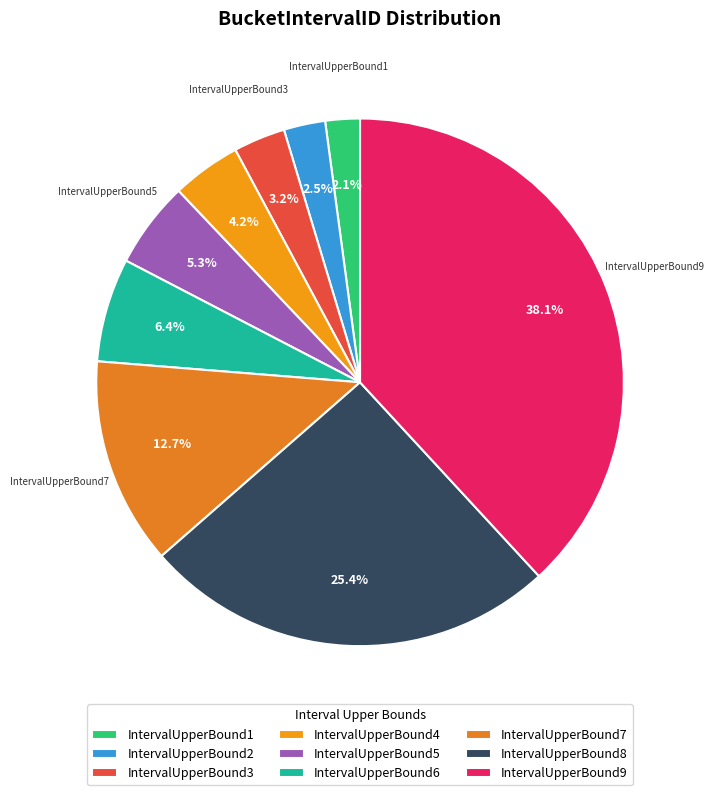

True or false: IntervalUpperBound9 accounts for 29% of the total.

False